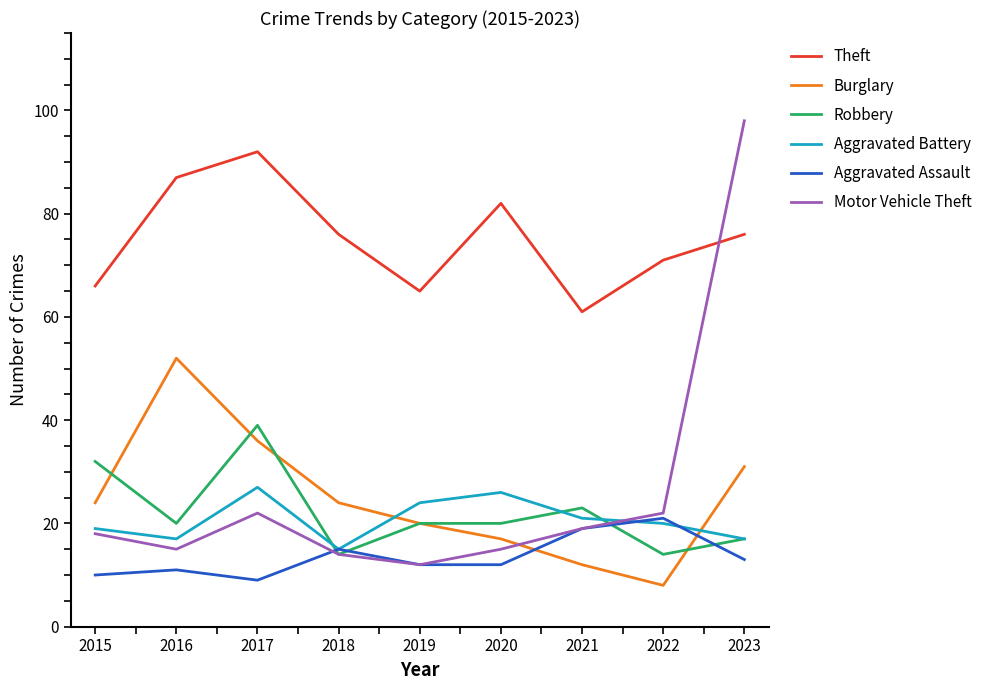

What is the minimum value shown in the chart?

8